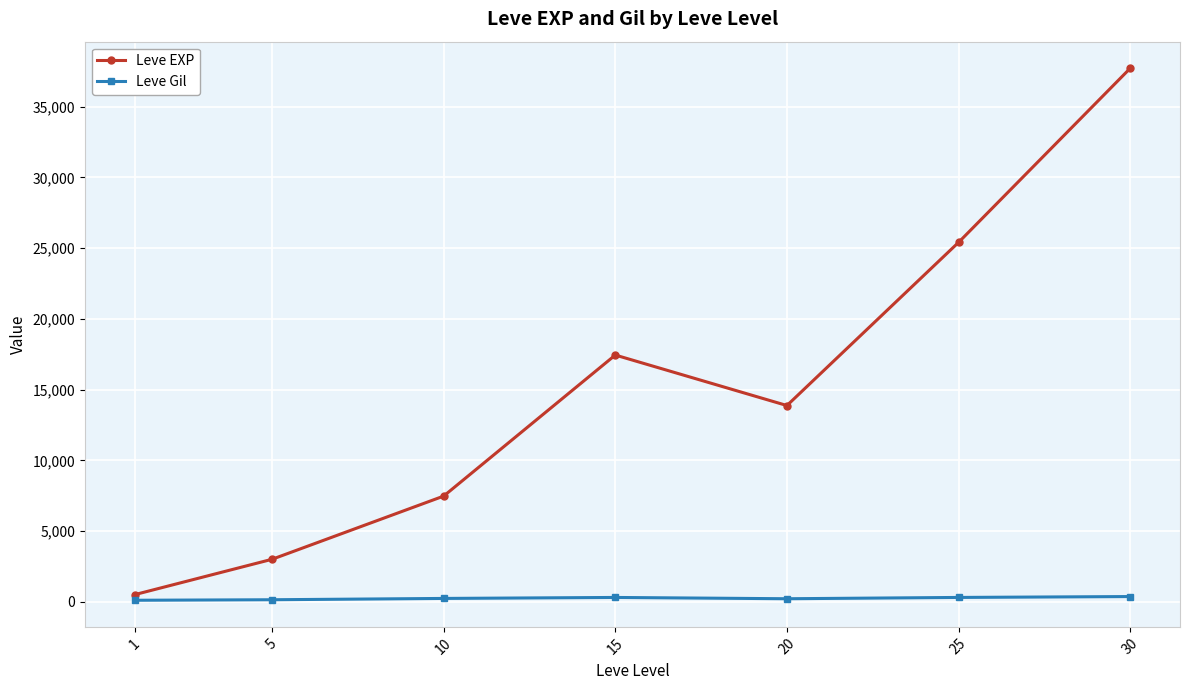

List the labels in order of Leve EXP value, smallest first.

1, 5, 10, 20, 15, 25, 30